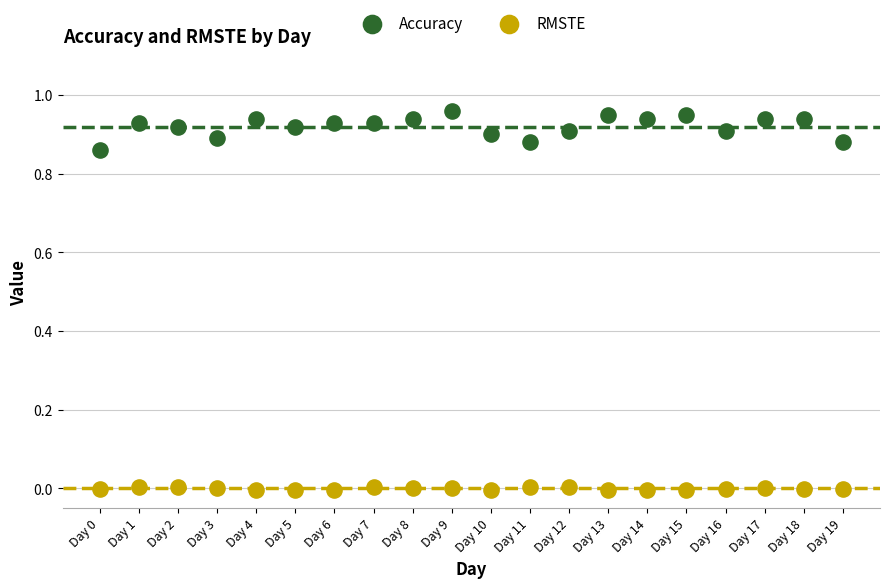

Which series reaches the minimum Y coordinate?

RMSTE